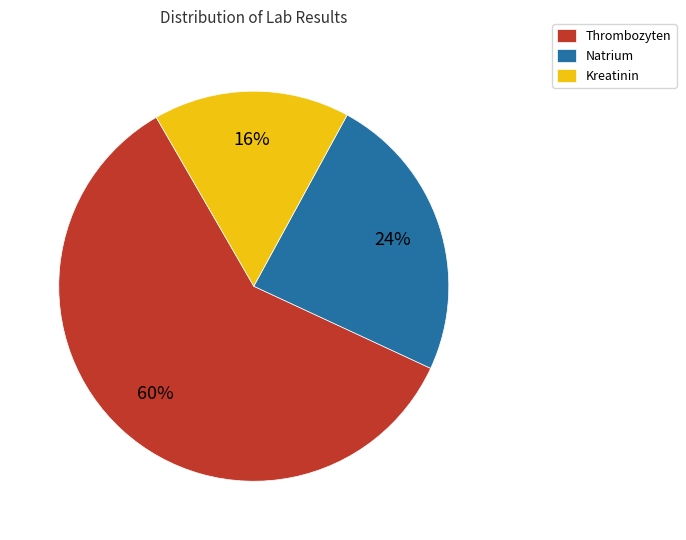

To the nearest percent, what is the average slice percentage?

33%